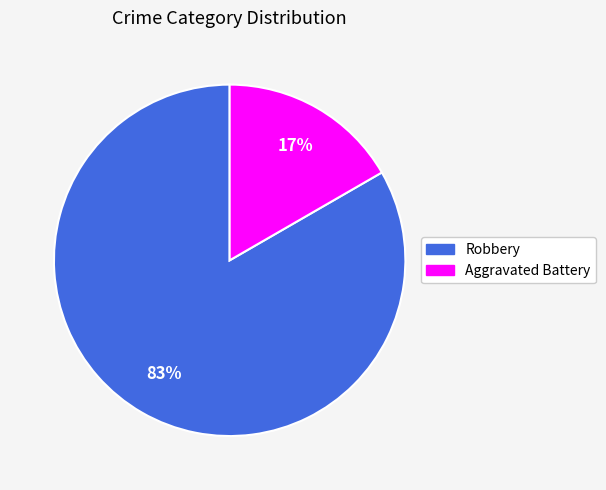

Between Robbery and Aggravated Battery, which is larger?

Robbery